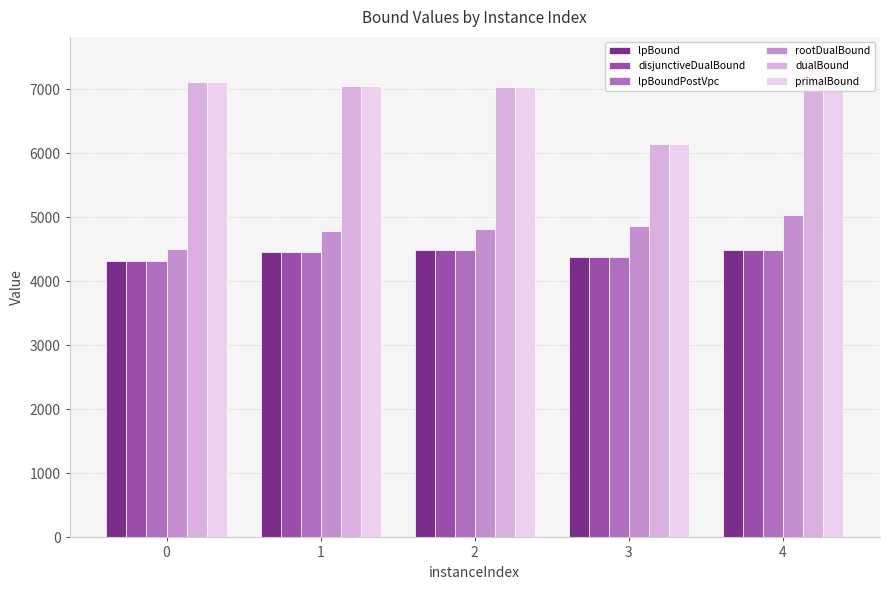

What is the minimum value for primalBound?

6137.0